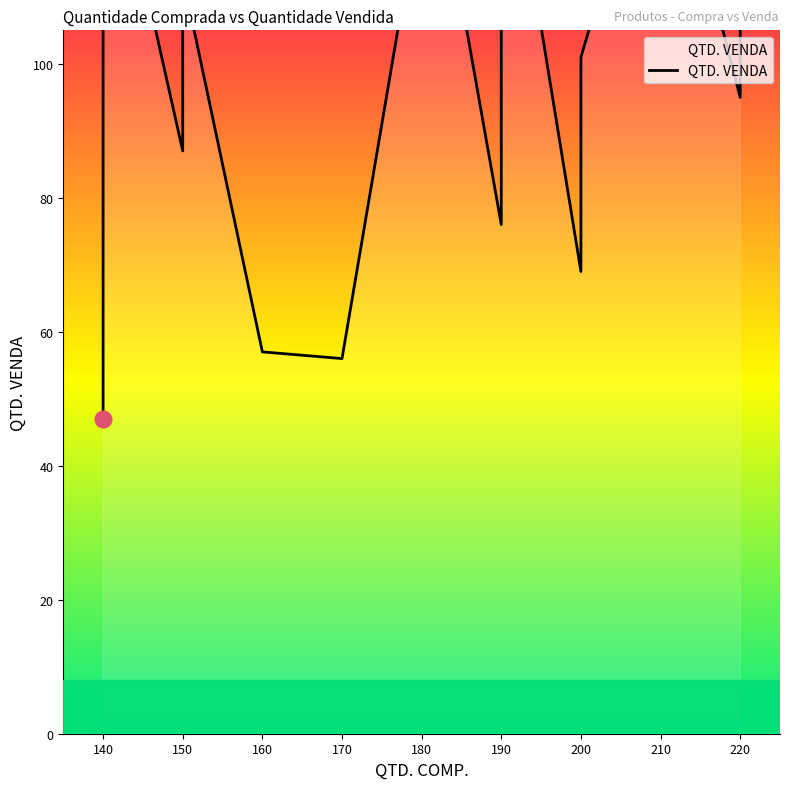

What is the change in value from 150 to 160?

-56